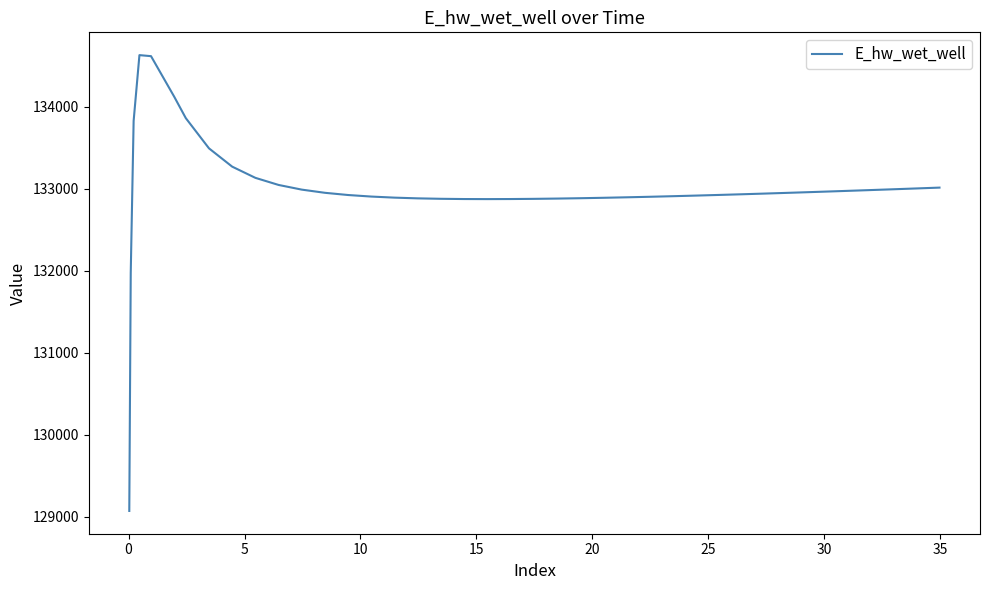

What is the maximum value shown in the chart?

134628.0